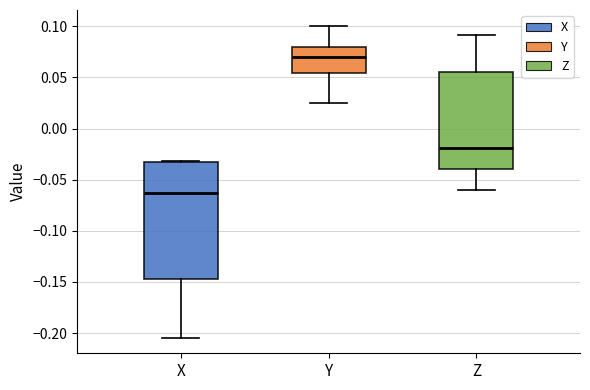

Reading left to right, transcribe this box plot: for each box, give where its median line is, the range the box spans, and where its two whiskers end, as read against the y-axis. The values are not printed on the chart, so give them approximately, as read against the axis.

X: median -0.065, box -0.145 to -0.035, whiskers -0.205 to -0.030
Y: median 0.070, box 0.055 to 0.080, whiskers 0.025 to 0.100
Z: median -0.020, box -0.040 to 0.055, whiskers -0.060 to 0.090